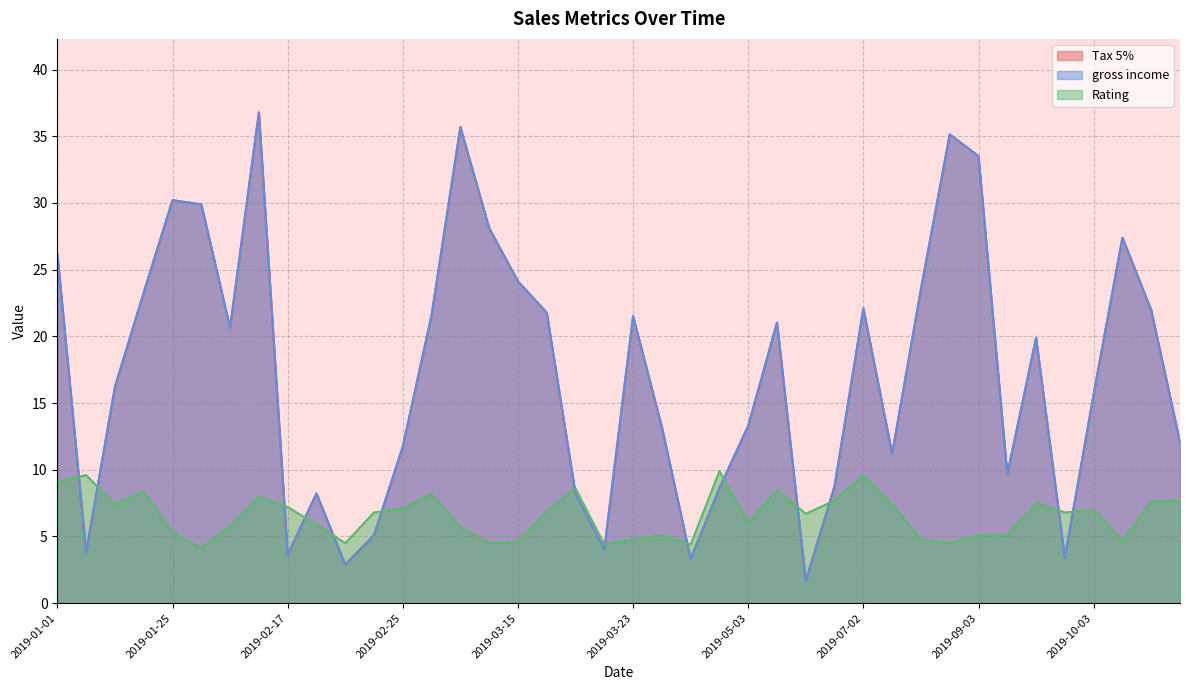

Does the chart display data point markers on the line(s)?

No